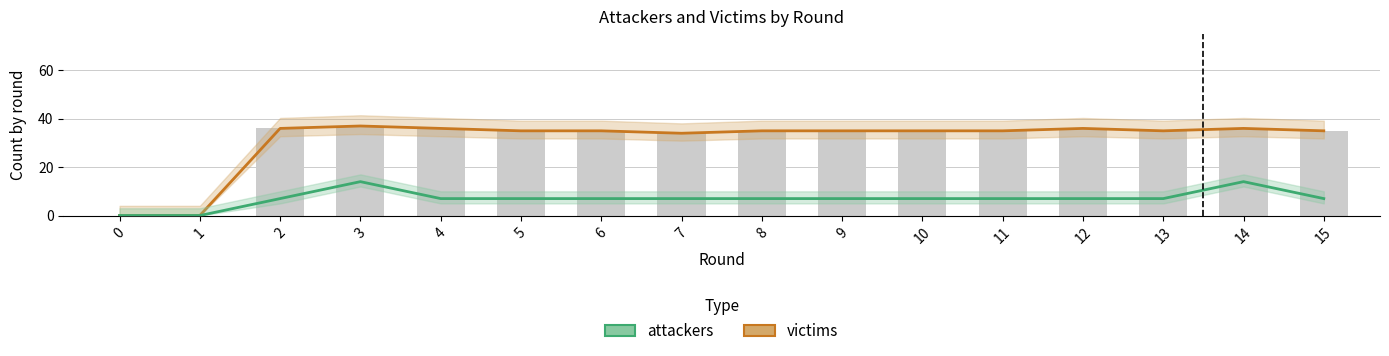

At how many categories does at least one series exceed 28?

14